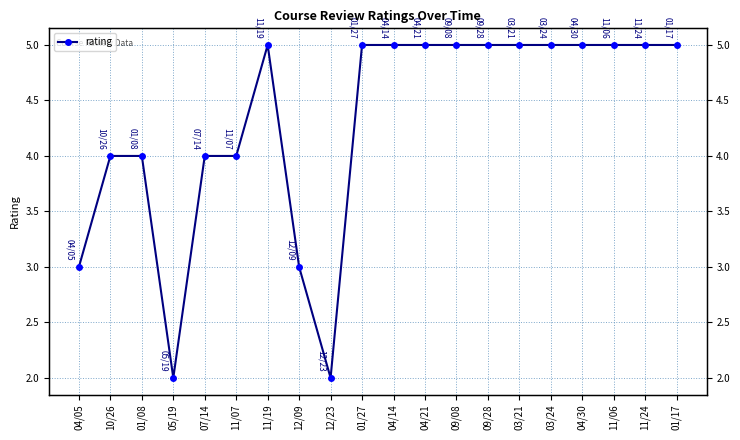

Rank the categories by value from lowest to highest.

05/19, 12/23, 04/05, 12/09, 10/26, 01/08, 07/14, 11/07, 11/19, 01/27, 04/14, 04/21, 09/08, 09/28, 03/21, 03/24, 04/30, 11/06, 11/24, 01/17